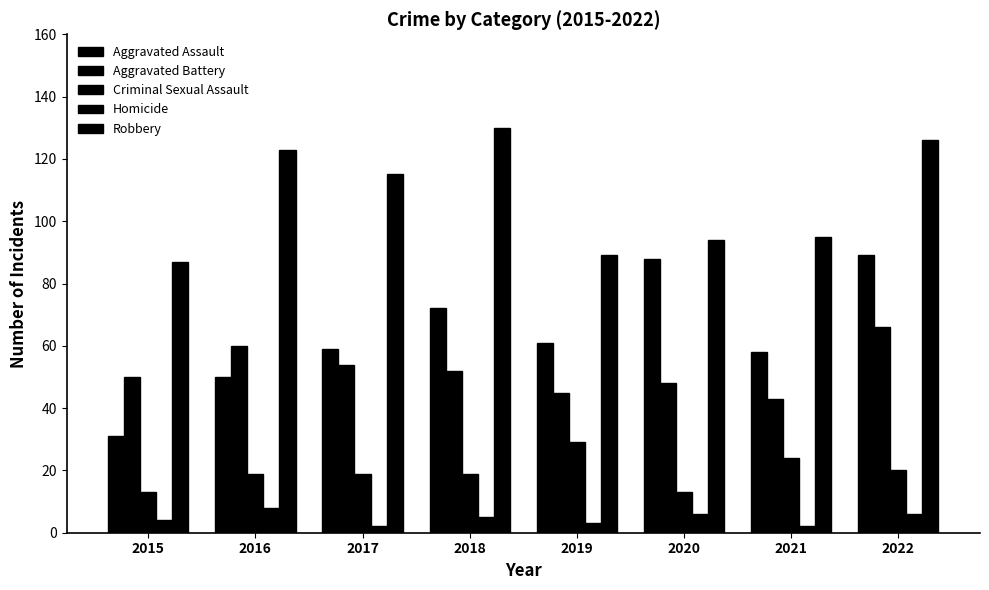

How many bars are there in total?

40